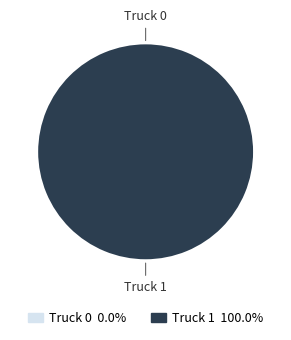

How many slices are in this pie chart?

2